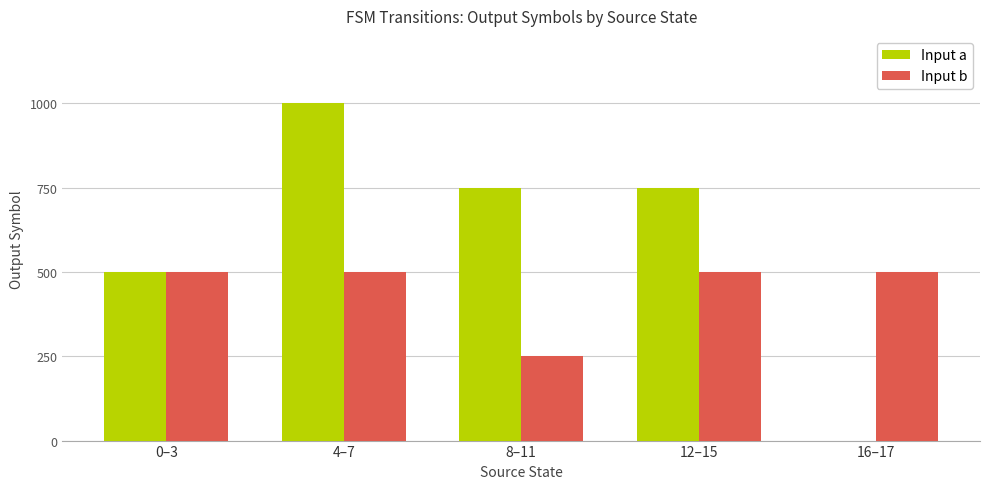

Which series changed the most between 0–3 and 4–7?

Input a